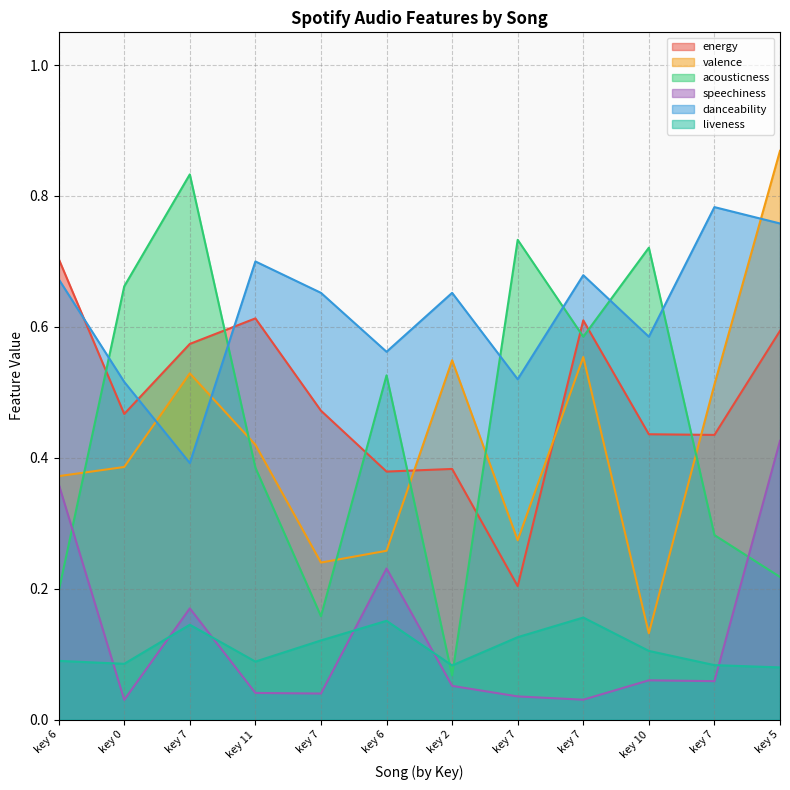

Does the chart have visible grid lines?

Yes